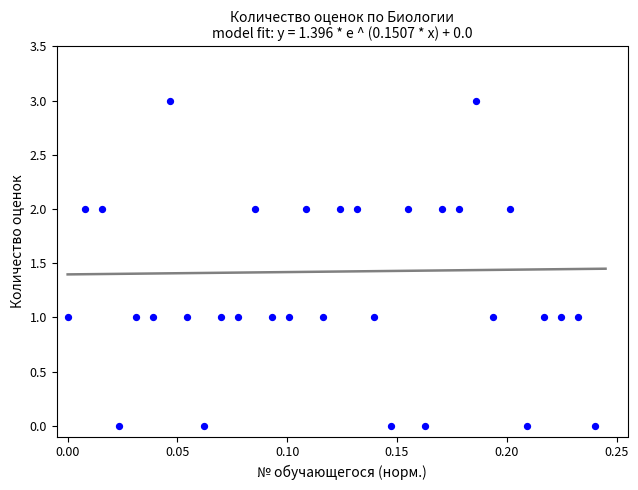

What is the range of Y values (max minus min)?

3